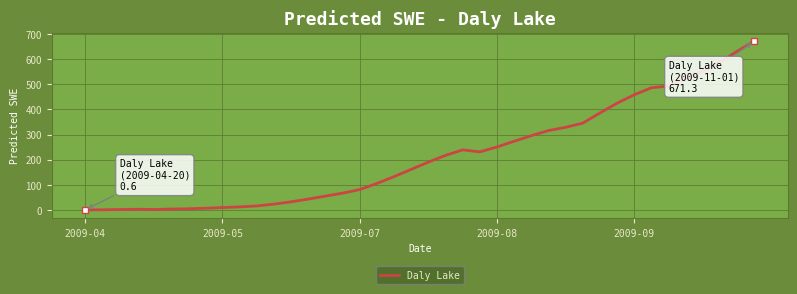

What is the maximum value shown in the chart?

671.3